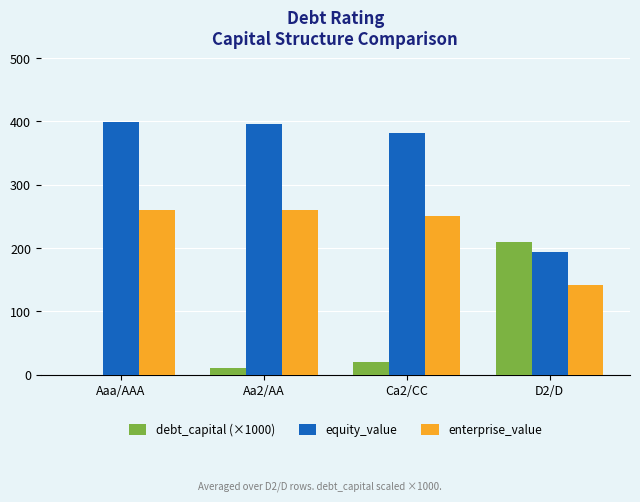

What is the total value across all series at Aaa/AAA?

658.8